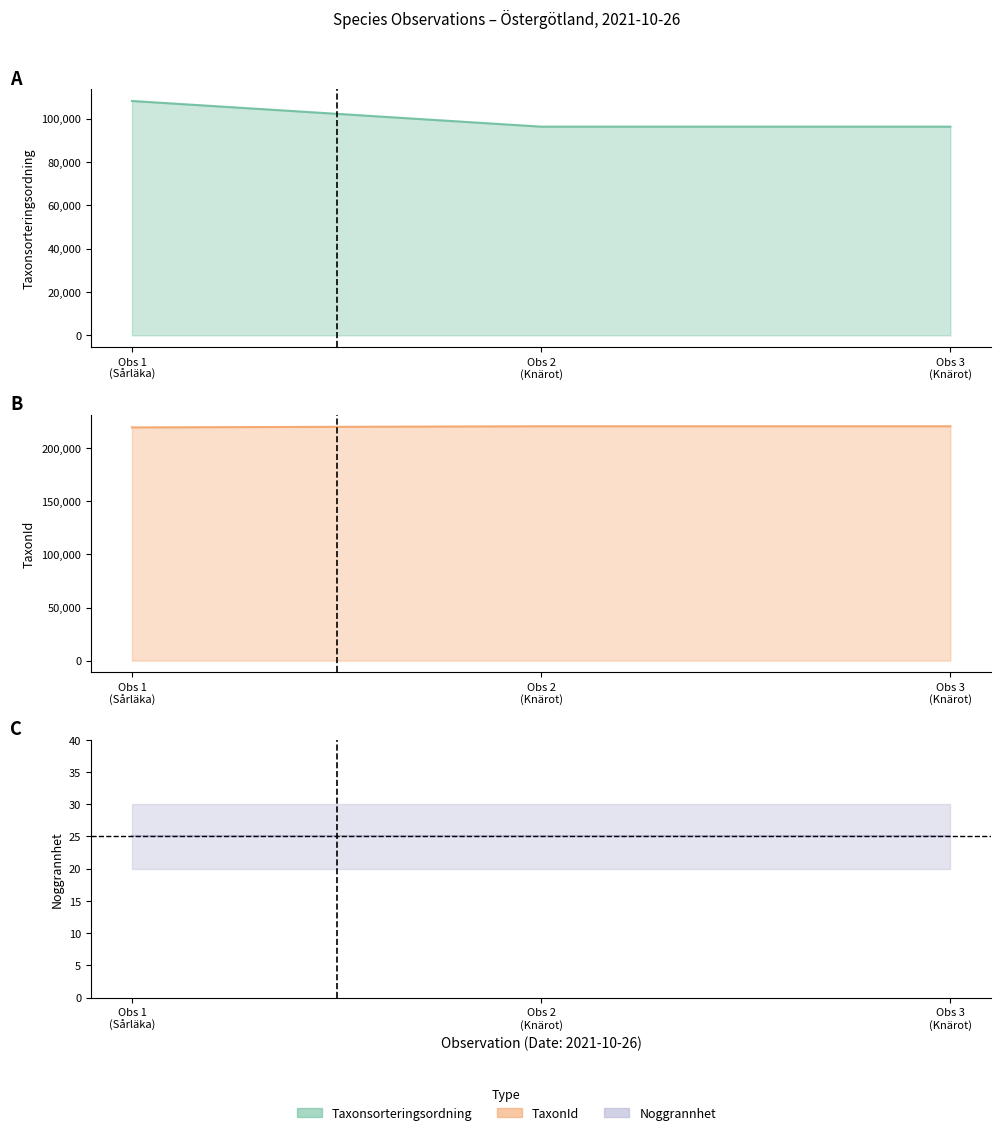

What is the greatest value displayed?

220787